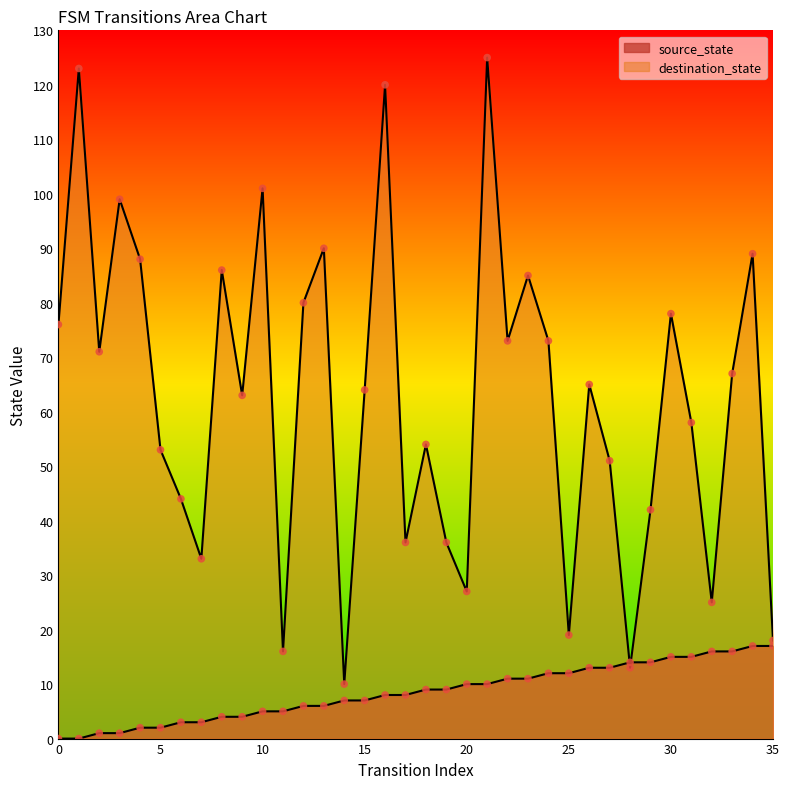

Which series has the widest spread of Y values?

destination_state